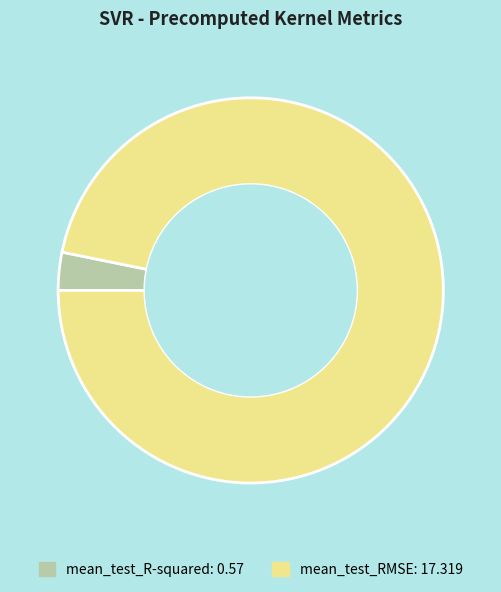

Which has a higher value, mean_test_RMSE or mean_test_R-squared?

mean_test_RMSE